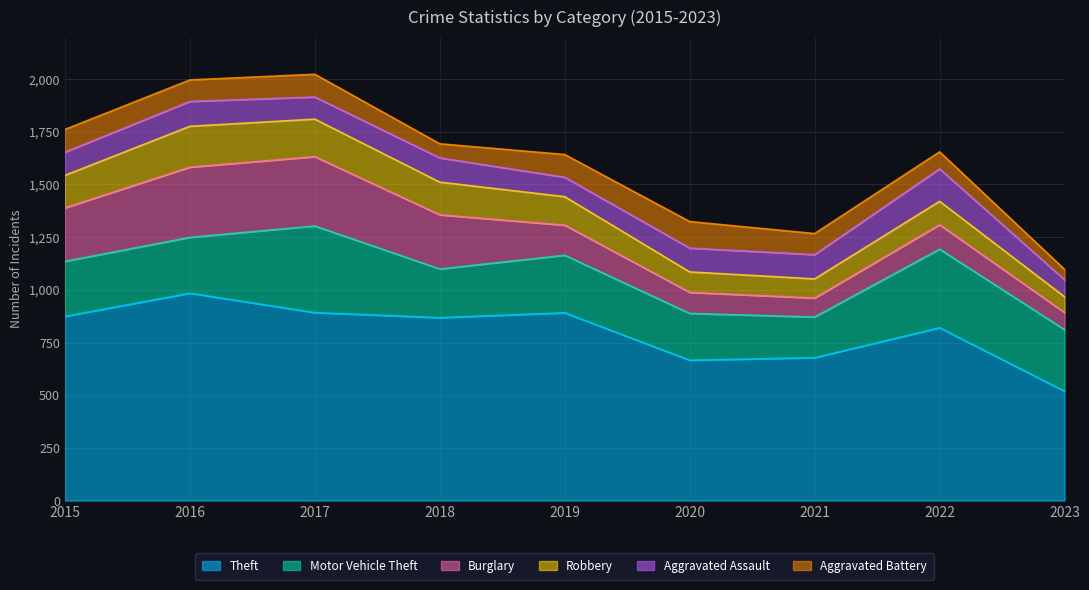

What is the lowest value of the Burglary series?

81